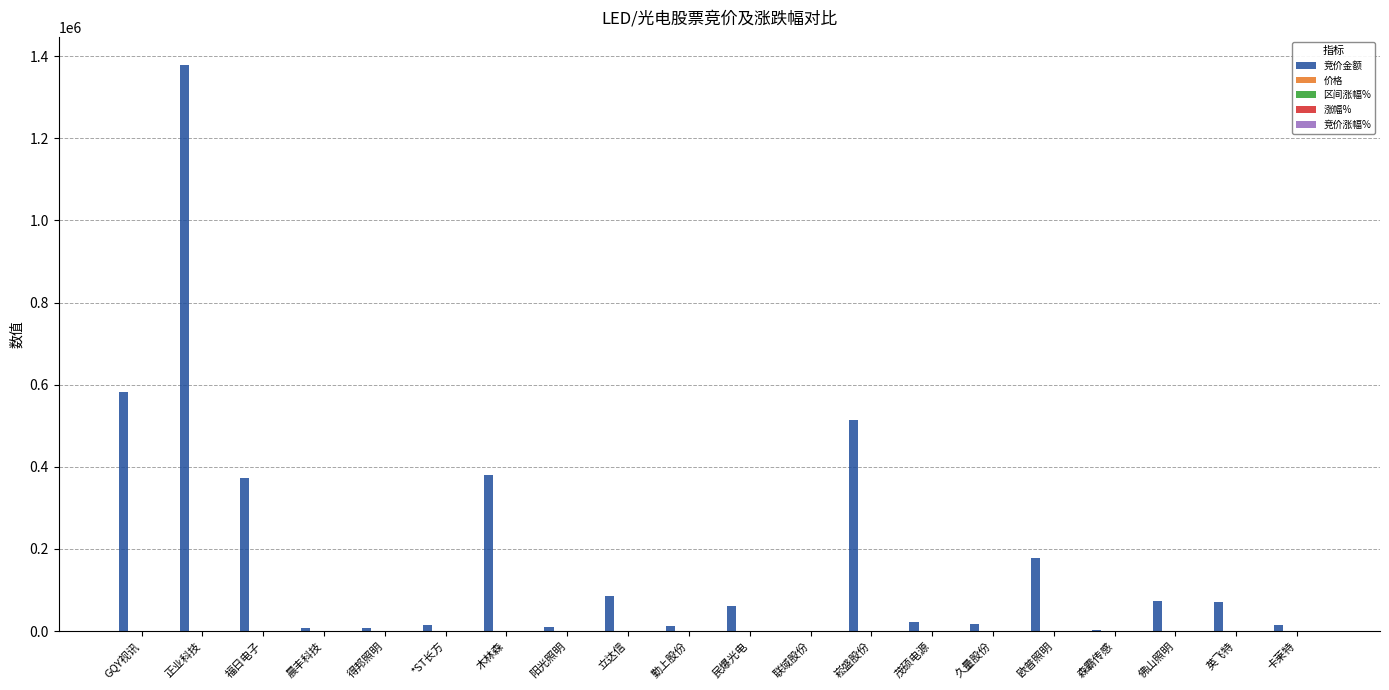

How many distinct data groups are displayed?

5